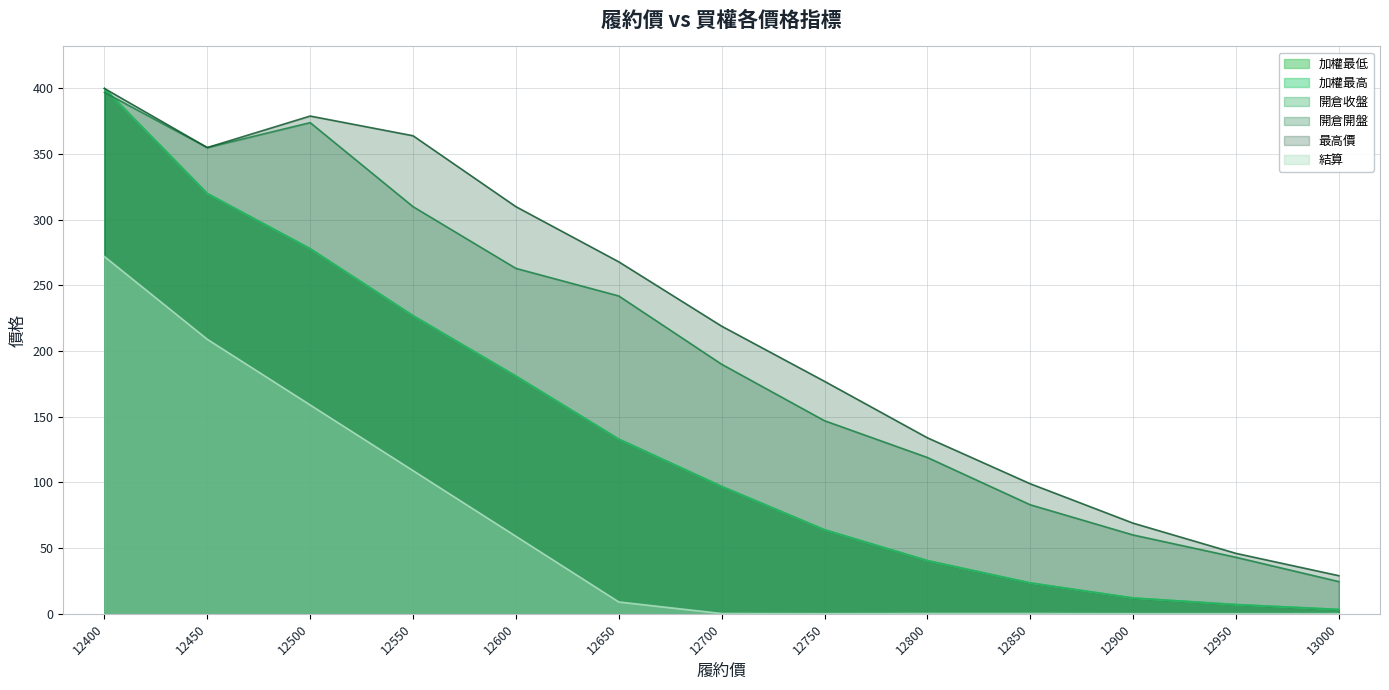

Reading right to left, what are all the values shown in this chart?

加權最低: 3.3	7.0	12.0	23.5	40.5	64.0	97.0	133.0	181.0	227.0	278.0	320.0	400.0
加權最高: 3.3	7.0	12.0	23.5	40.5	64.0	97.0	133.0	181.0	227.0	278.0	320.0	400.0
開倉收盤: 3.3	7.0	12.0	23.5	40.5	64.0	97.0	133.0	181.0	227.0	278.0	320.0	400.0
開倉開盤: 24.5	43.0	60.0	83.0	119.0	147.0	190.0	242.0	263.0	310.0	374.0	355.0	397.0
最高價: 29.0	46.0	69.0	99.0	134.0	177.0	219.0	268.0	310.0	364.0	379.0	355.0	400.0
結算: 0.1	0.1	0.1	0.2	0.2	0.1	0.2	9.0	59.0	109.0	159.0	209.0	272.0